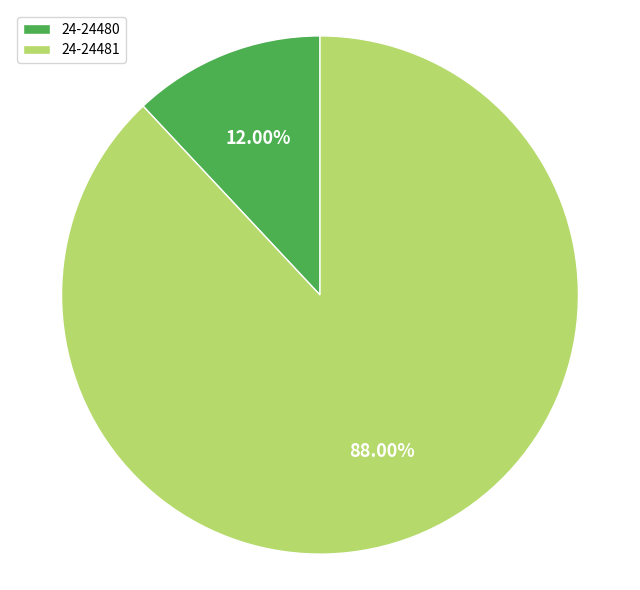

Rank the categories by value from lowest to highest.

24-24480, 24-24481